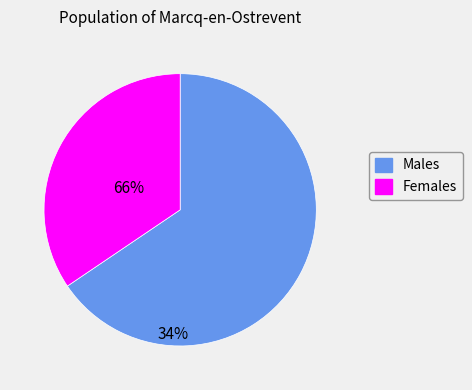

Is there any slice that represents more than half of the pie?

Yes